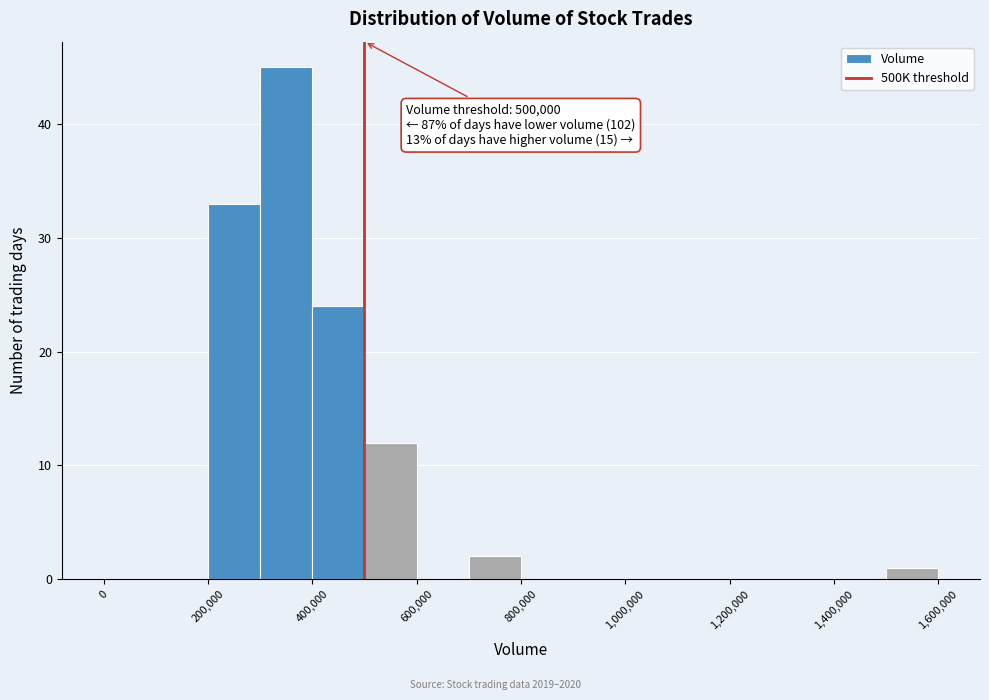

Which range on the x-axis has the tallest bar?

300000 to 400000